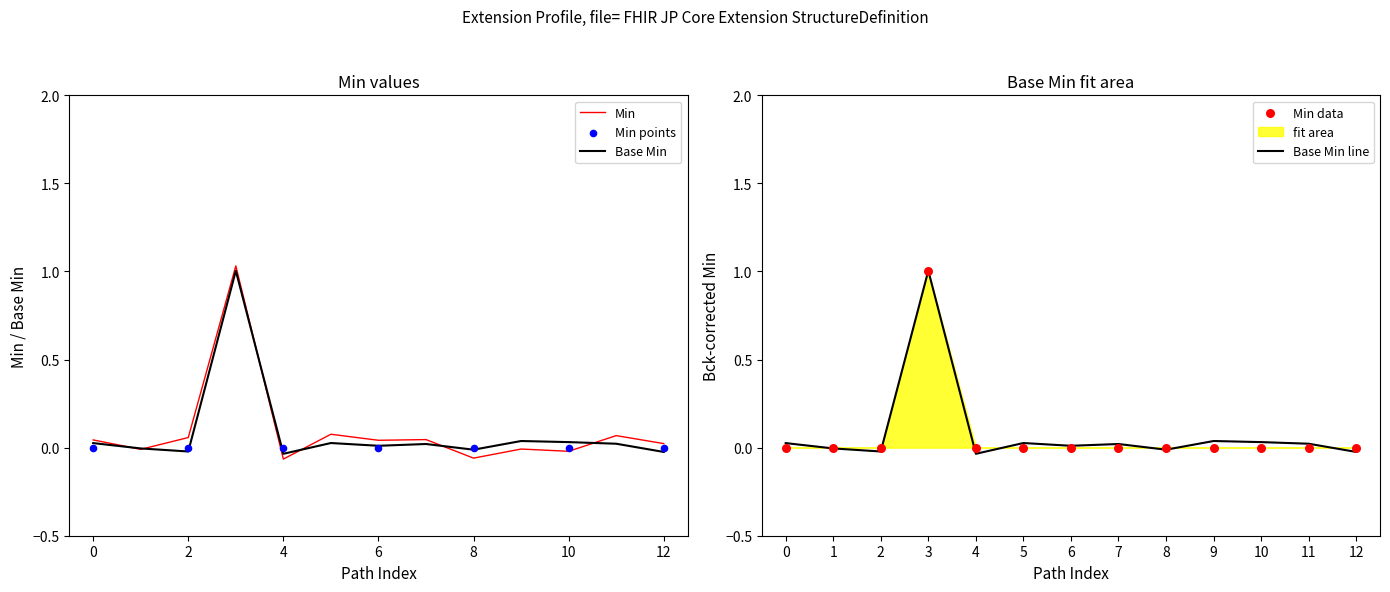

The Base Min line series shows 1.0 at 3. True or false?

True